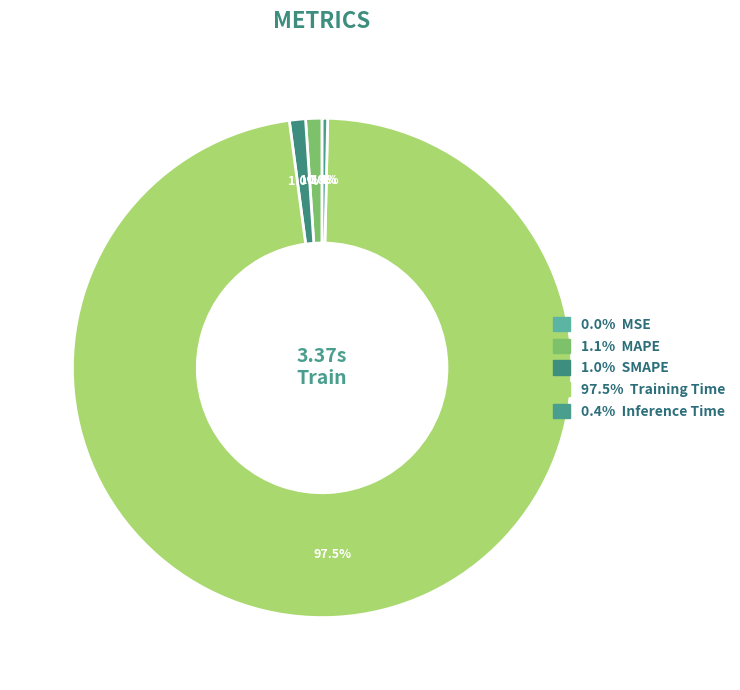

Rank the categories by value from highest to lowest.

Training Time, MAPE, SMAPE, Inference Time, MSE